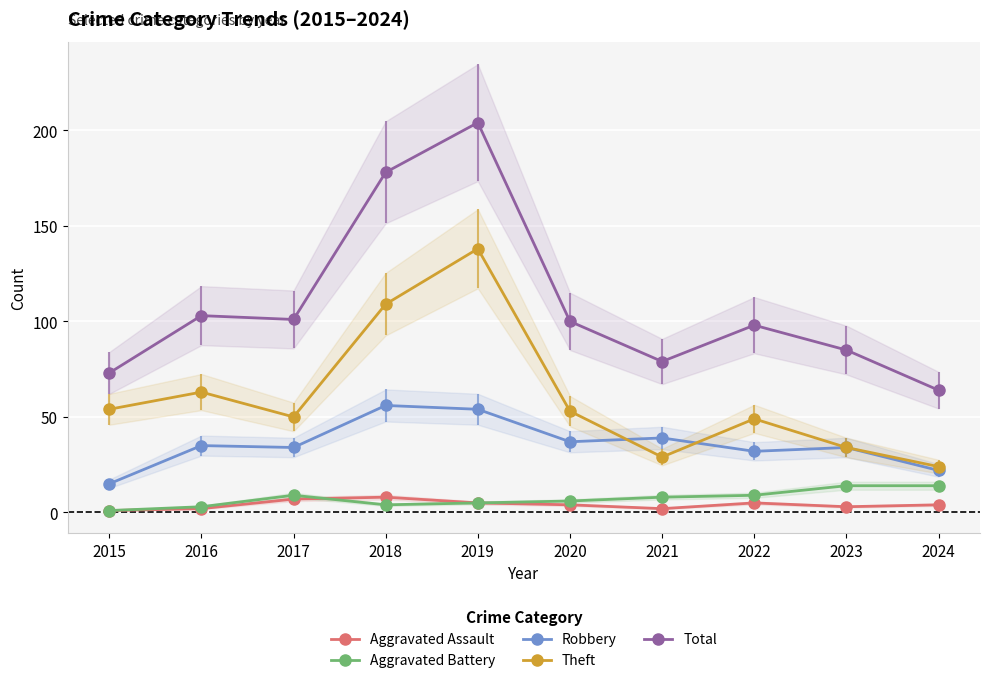

Rank the categories by Total value from highest to lowest.

2019, 2018, 2016, 2017, 2020, 2022, 2023, 2021, 2015, 2024